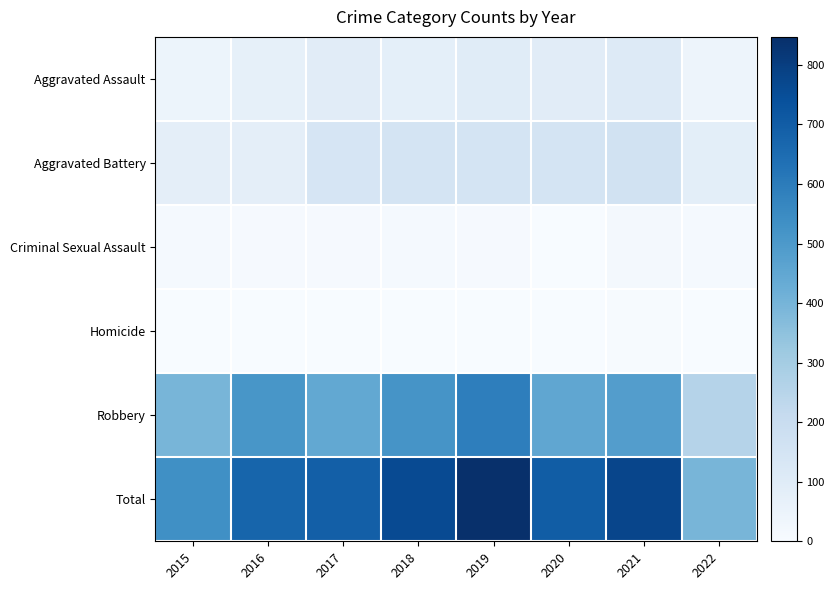

Which series has the largest total across all categories?

Total